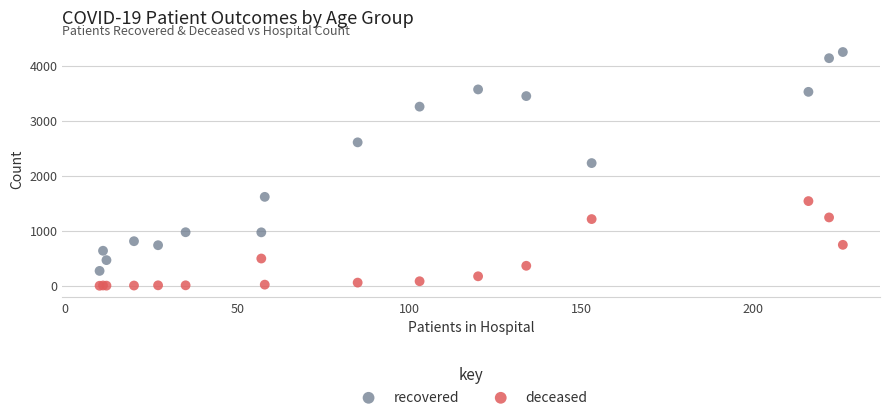

Which series has the widest spread of Y values?

recovered